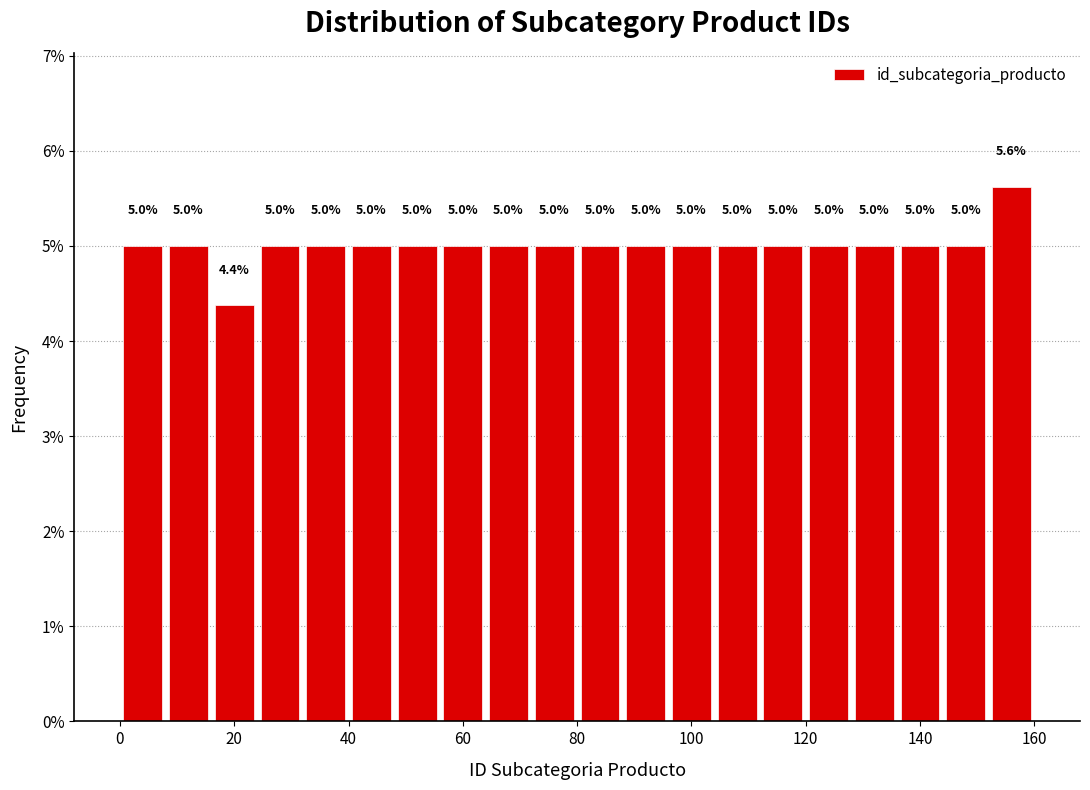

Reading left to right, list every bar in this chart as the range it spans on the x-axis followed by its height.

0 to 8: 5.0
8 to 16: 5.0
16 to 24: 4.4
24 to 32: 5.0
32 to 40: 5.0
40 to 48: 5.0
48 to 56: 5.0
56 to 64: 5.0
64 to 72: 5.0
72 to 80: 5.0
80 to 88: 5.0
88 to 96: 5.0
96 to 104: 5.0
104 to 112: 5.0
112 to 120: 5.0
120 to 128: 5.0
128 to 136: 5.0
136 to 144: 5.0
144 to 152: 5.0
152 to 160: 5.6